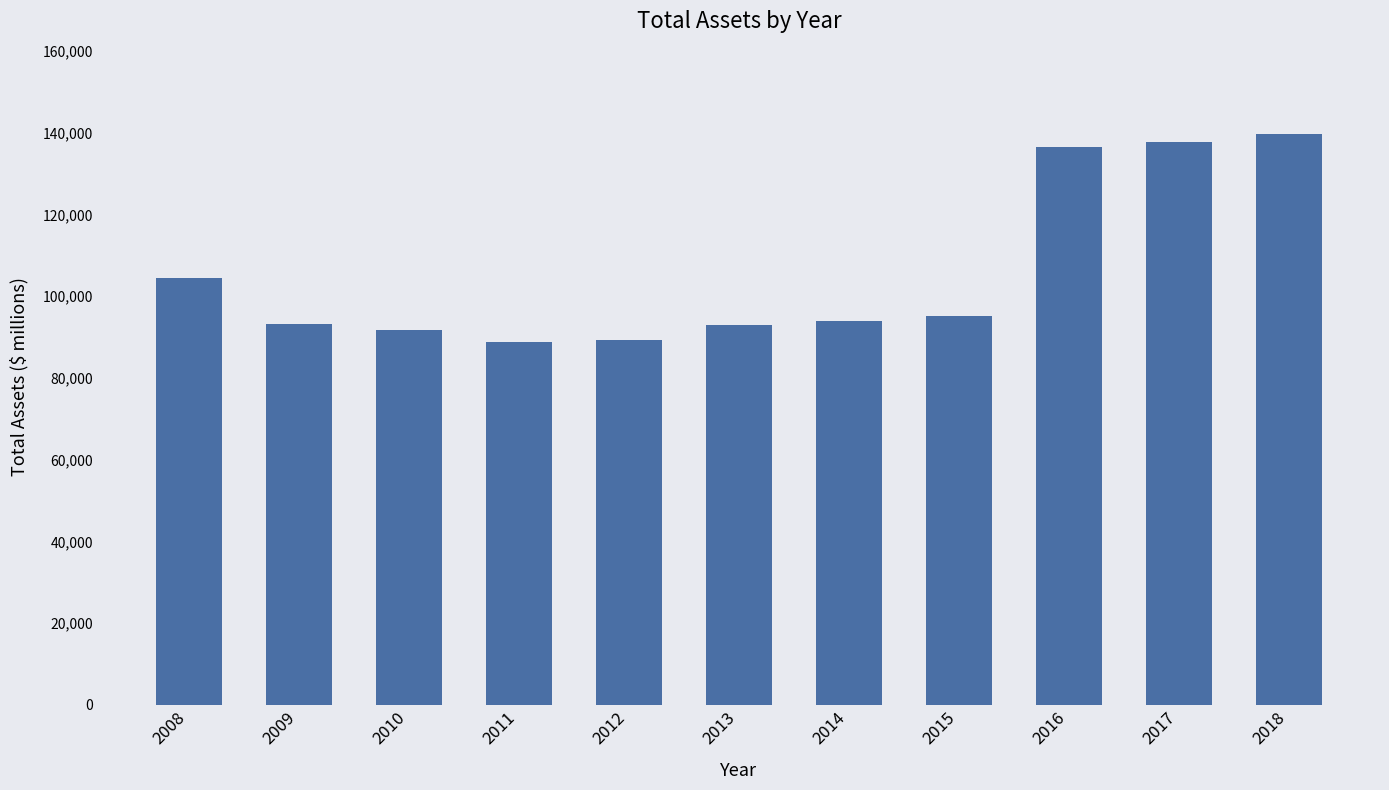

Are the bars horizontal?

No